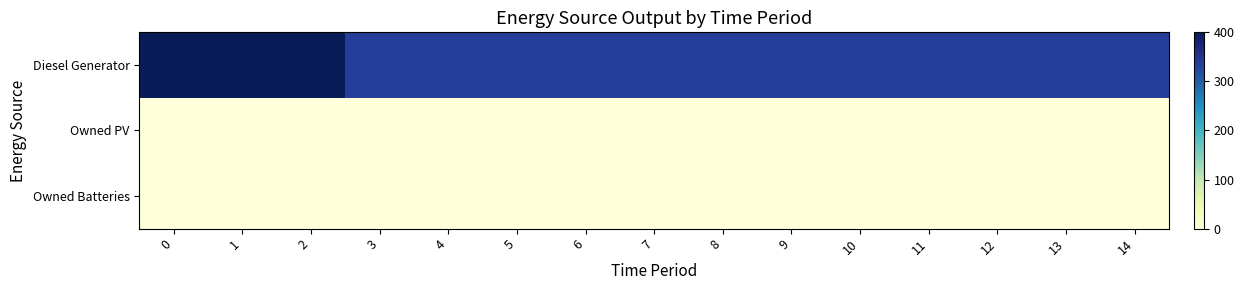

Reading left to right, what are all the values shown in this chart?

Diesel Generator: 0=400	1=400	2=400	3=336	4=336	5=336	6=336	7=336	8=336	9=336	10=336	11=336	12=336	13=336	14=336
Owned PV: 0=0	1=0	2=0	3=0	4=0	5=0	6=0	7=0	8=0	9=0	10=0	11=0	12=0	13=0	14=0
Owned Batteries: 0=0	1=0	2=0	3=0	4=0	5=0	6=0	7=0	8=0	9=0	10=0	11=0	12=0	13=0	14=0